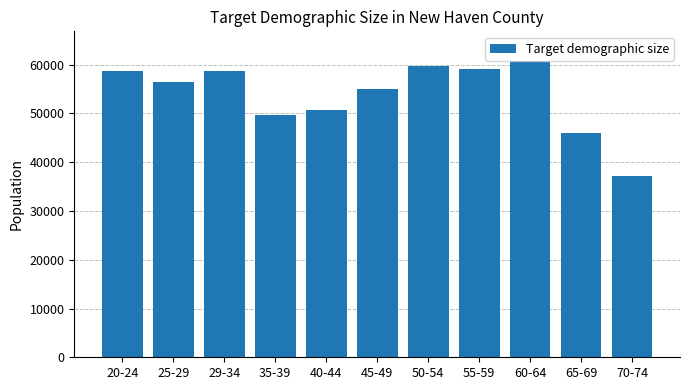

Where is the data nearest to the value 48983?

35-39